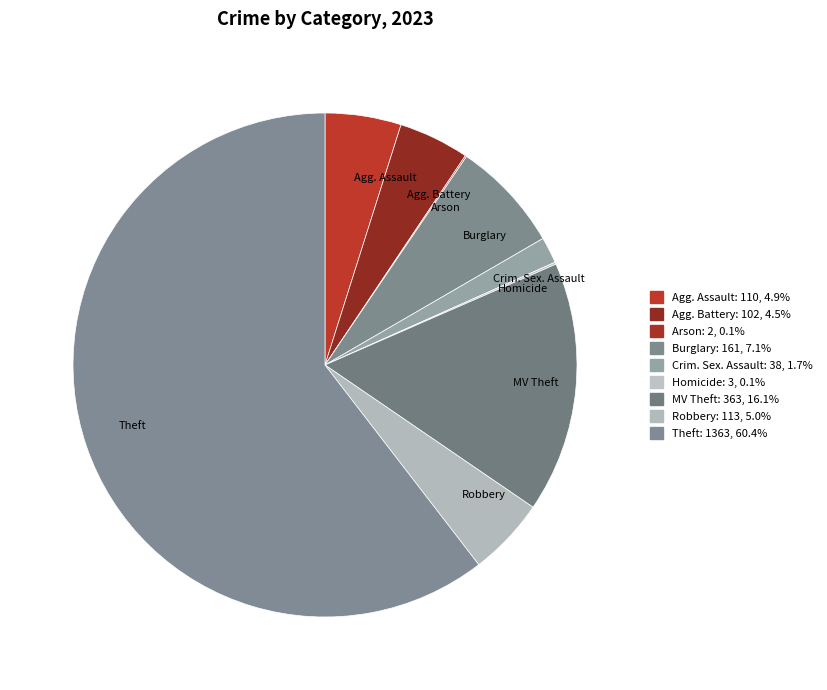

Which category has the biggest portion of the pie?

Theft